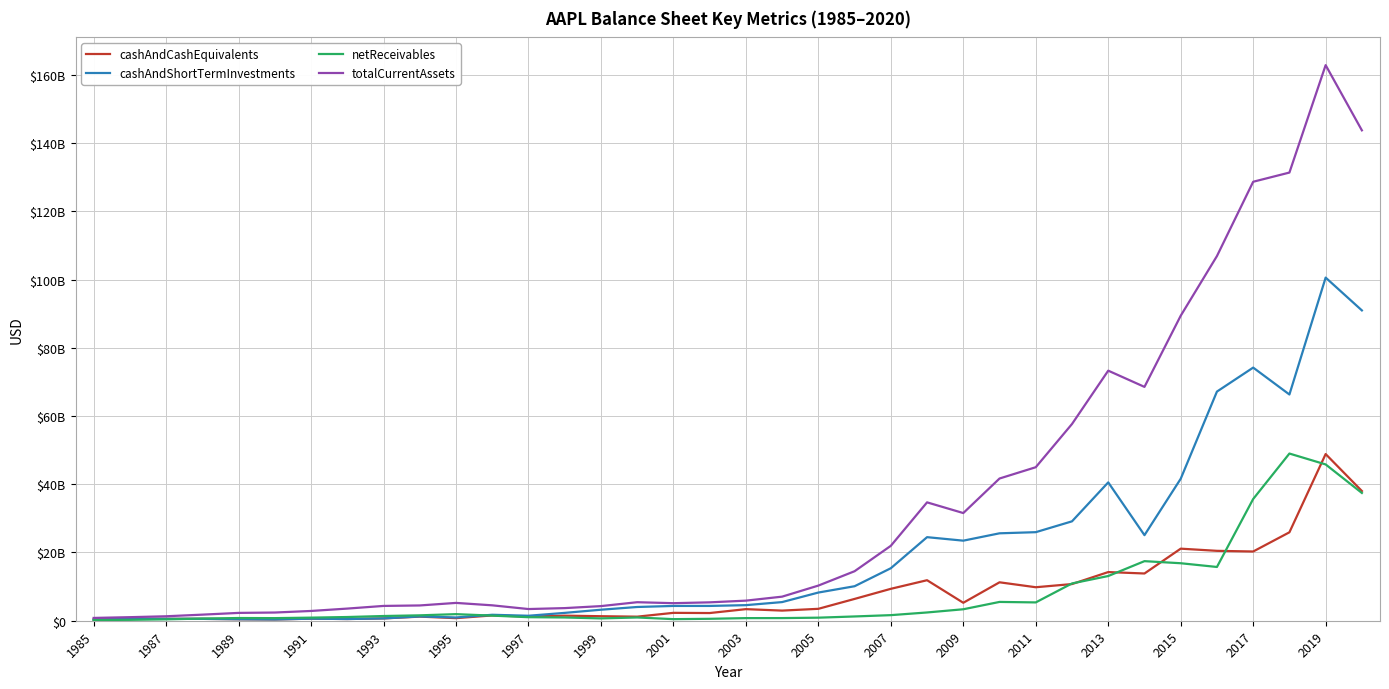

In cashAndCashEquivalents, how many points are lower than both neighbors (excluding endpoints)?

11